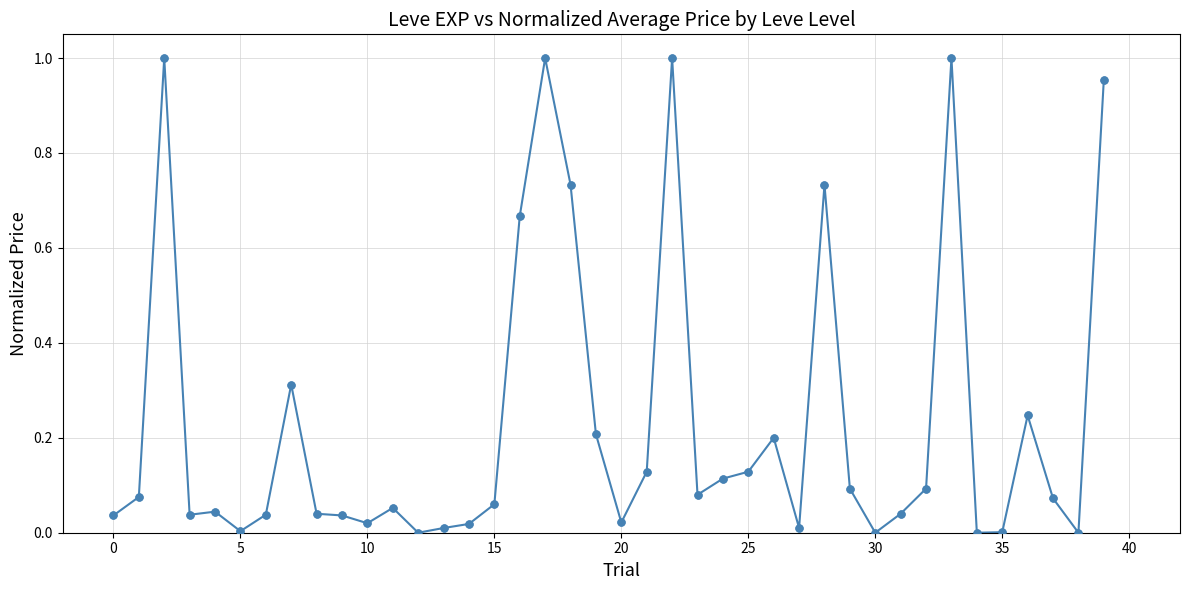

What is the sum of all values?

9.3